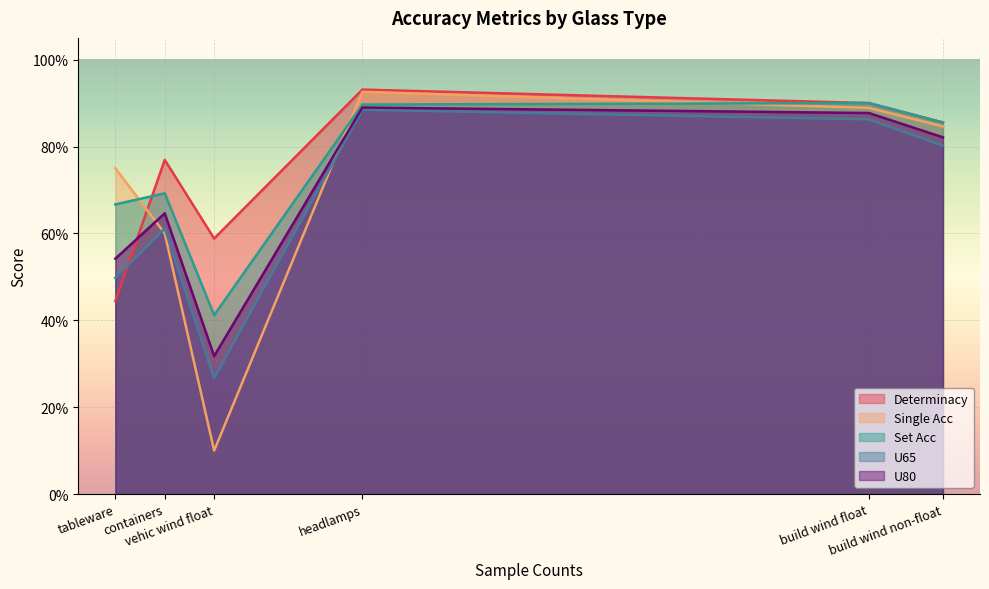

Which series has the widest spread of values?

Single Acc